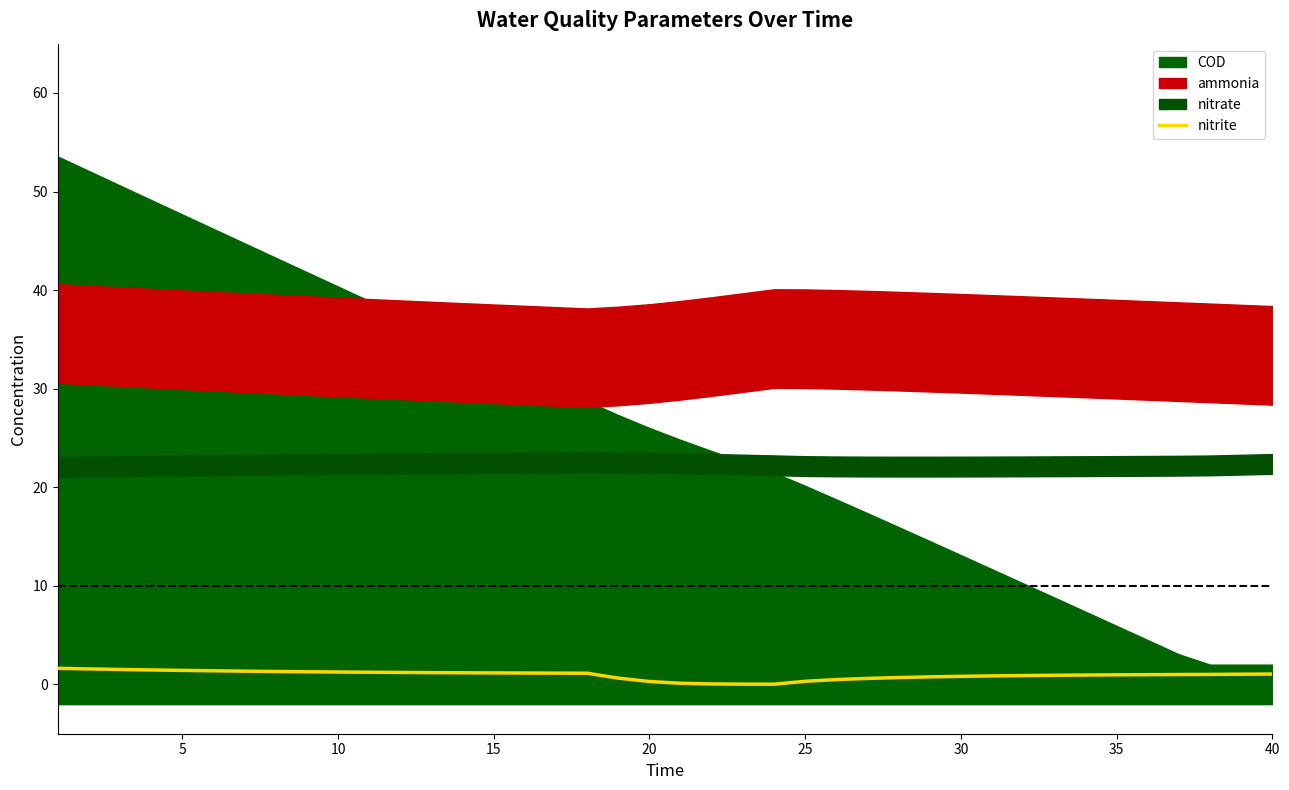

Is it true that the value at 5 is 0.8?

False